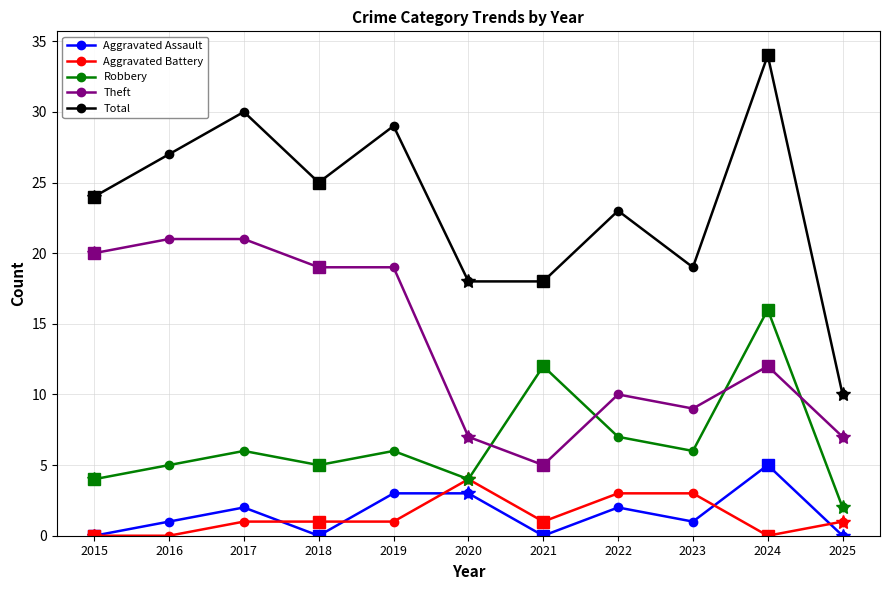

Where do Theft and Robbery first cross each other?

2020 and 2021